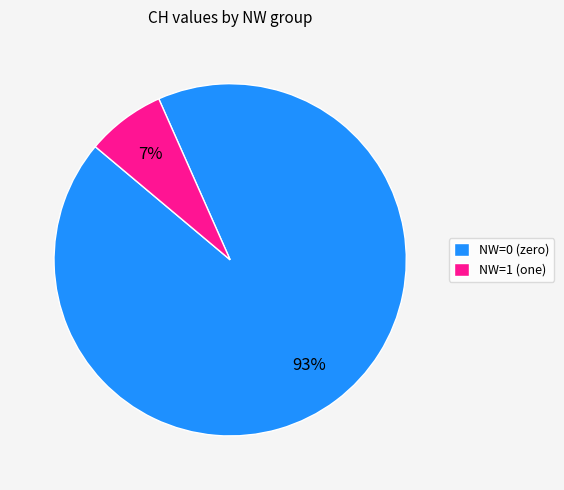

To the nearest percent, what portion does NW=0 (zero) represent?

93%